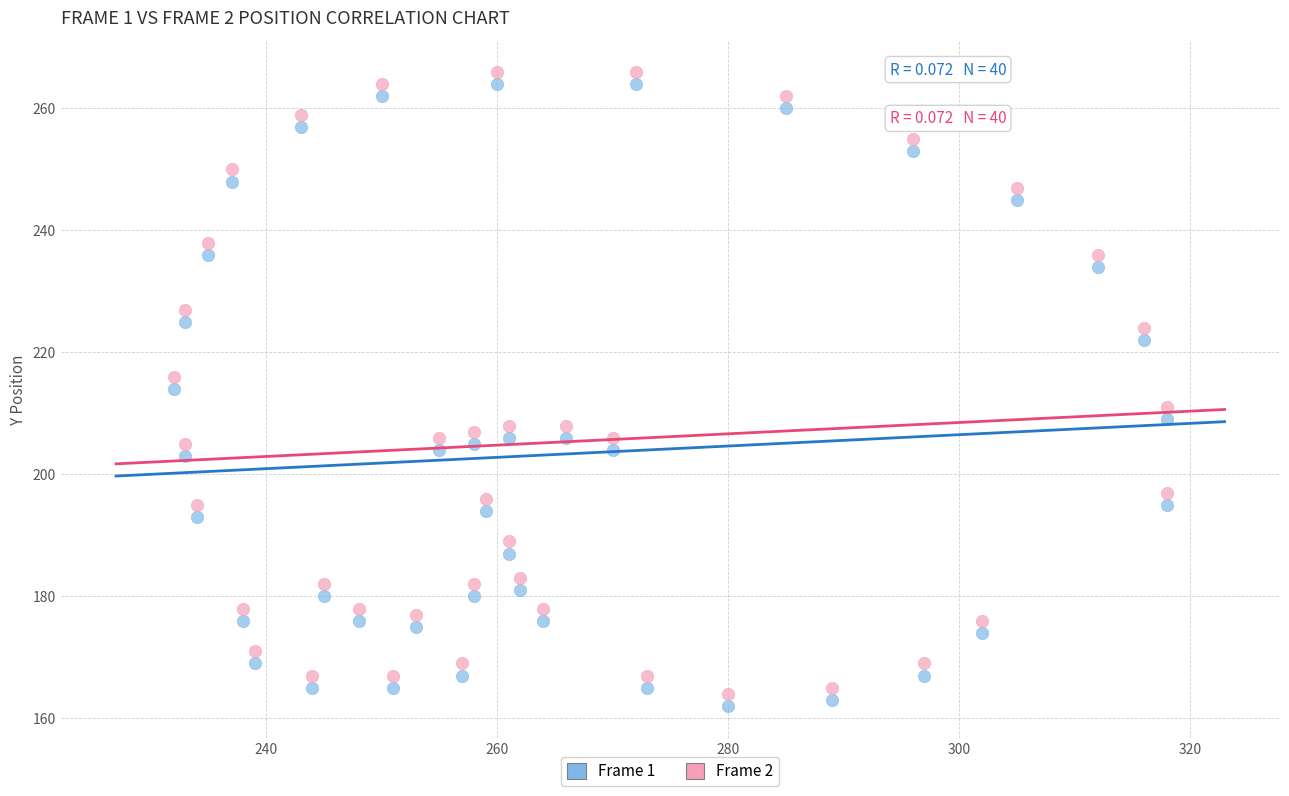

What is the X range (max minus min) for the scatter plot?

86